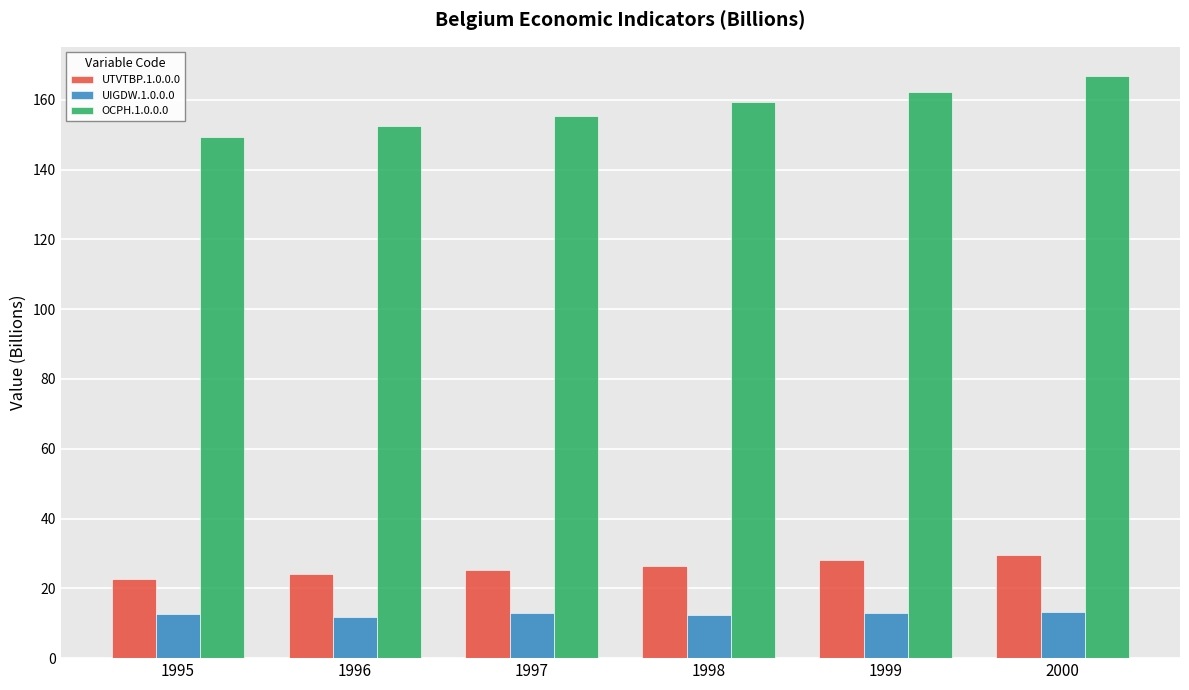

Rank the series at 1999 from highest to lowest value.

OCPH.1.0.0.0, UTVTBP.1.0.0.0, UIGDW.1.0.0.0